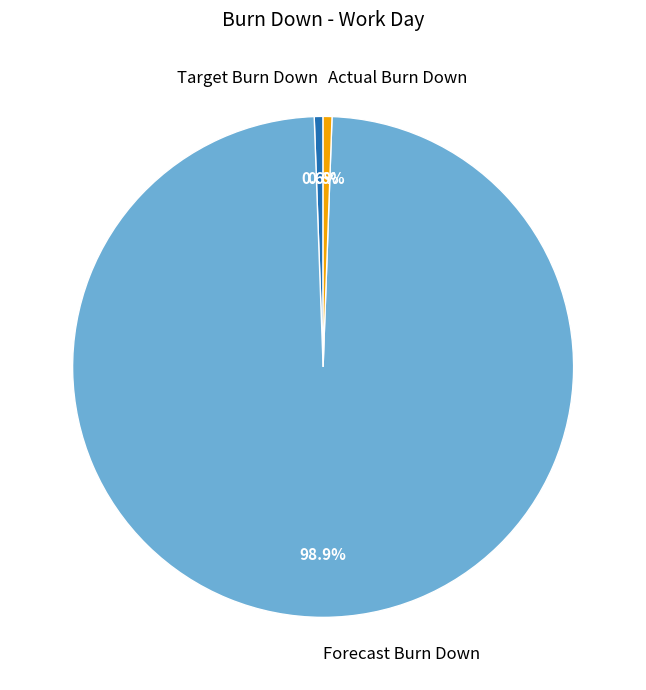

Approximately how many times larger is the value at Target Burn Down compared to Forecast Burn Down?

0.0